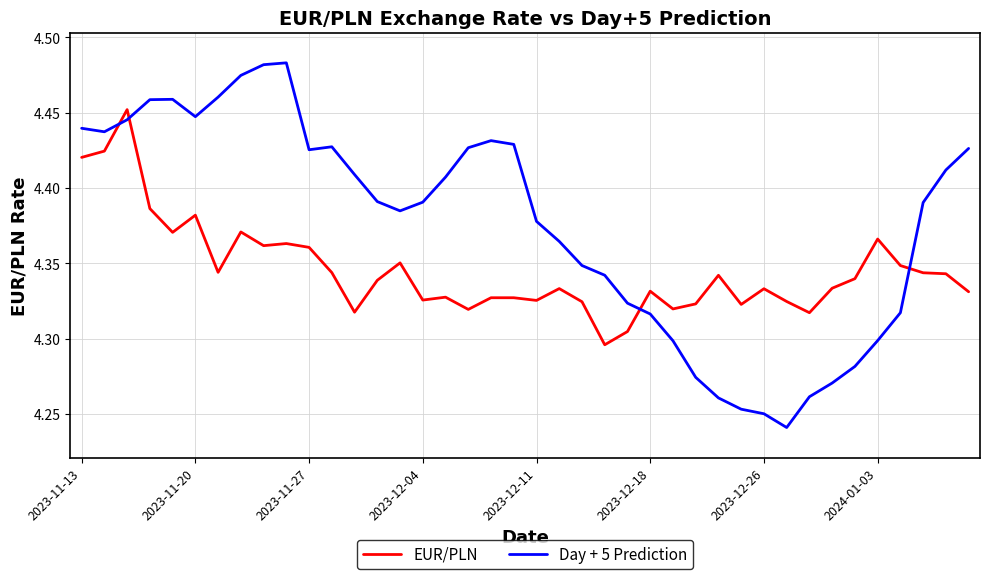

Rank the series by their average value, from highest to lowest.

Day + 5 Prediction, EUR/PLN